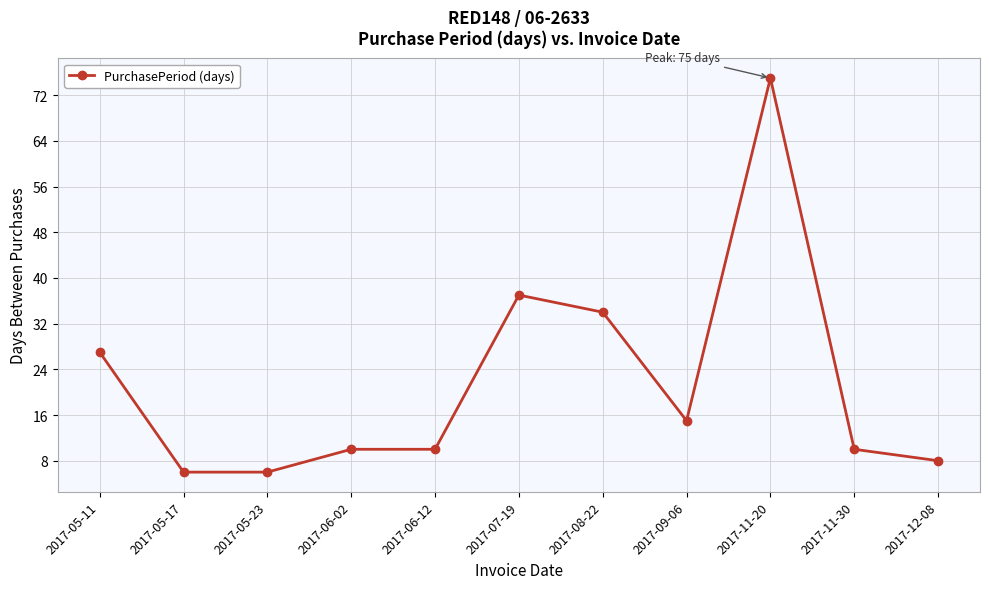

At which label is the value closest to 40?

2017-07-19